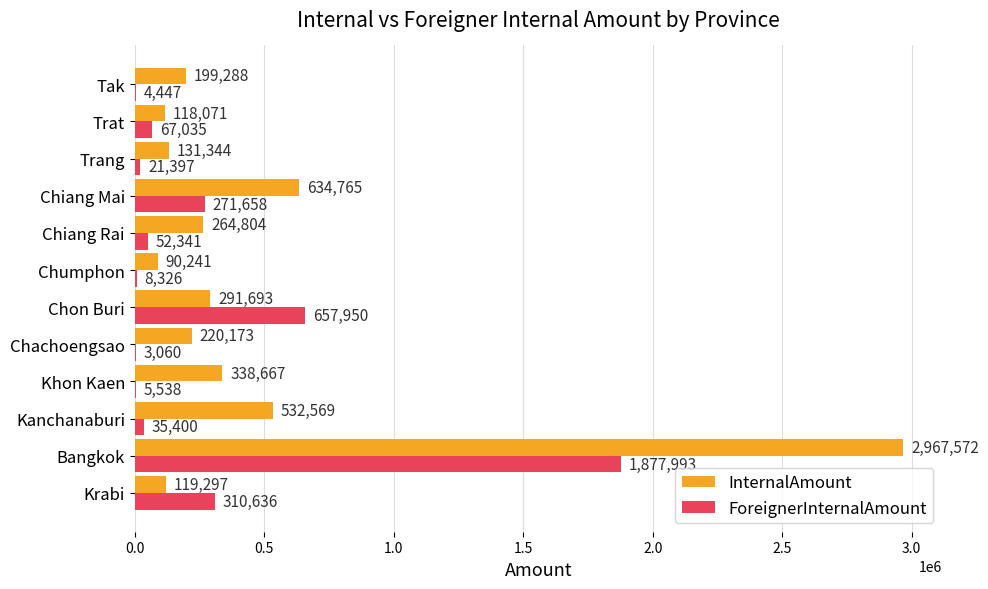

What are all the series names shown in the legend?

InternalAmount, ForeignerInternalAmount